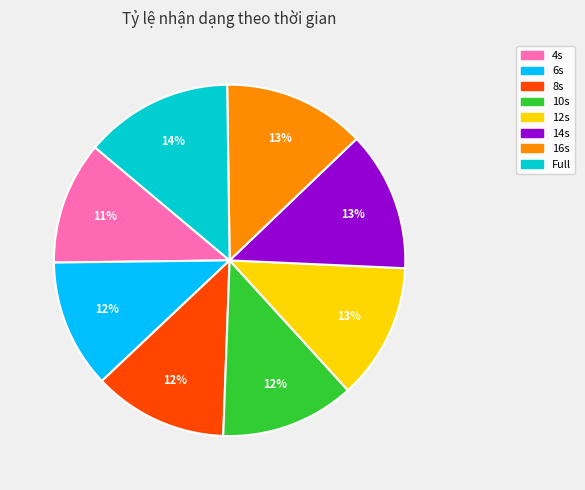

What is the ratio of the value at 10s to the value at 6s?

1.0